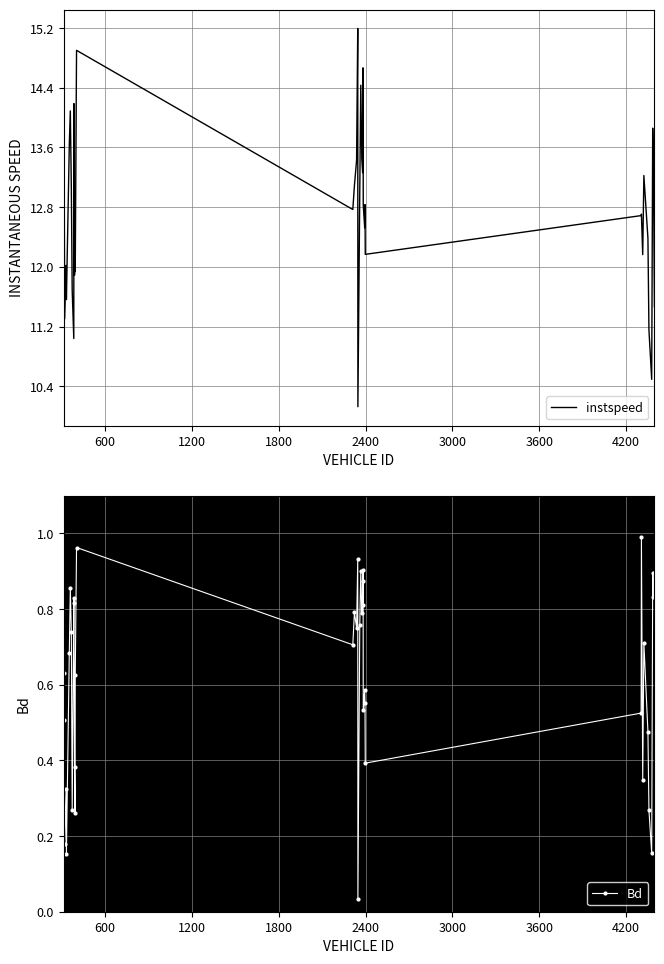

What is the maximum value for instspeed?

15.2